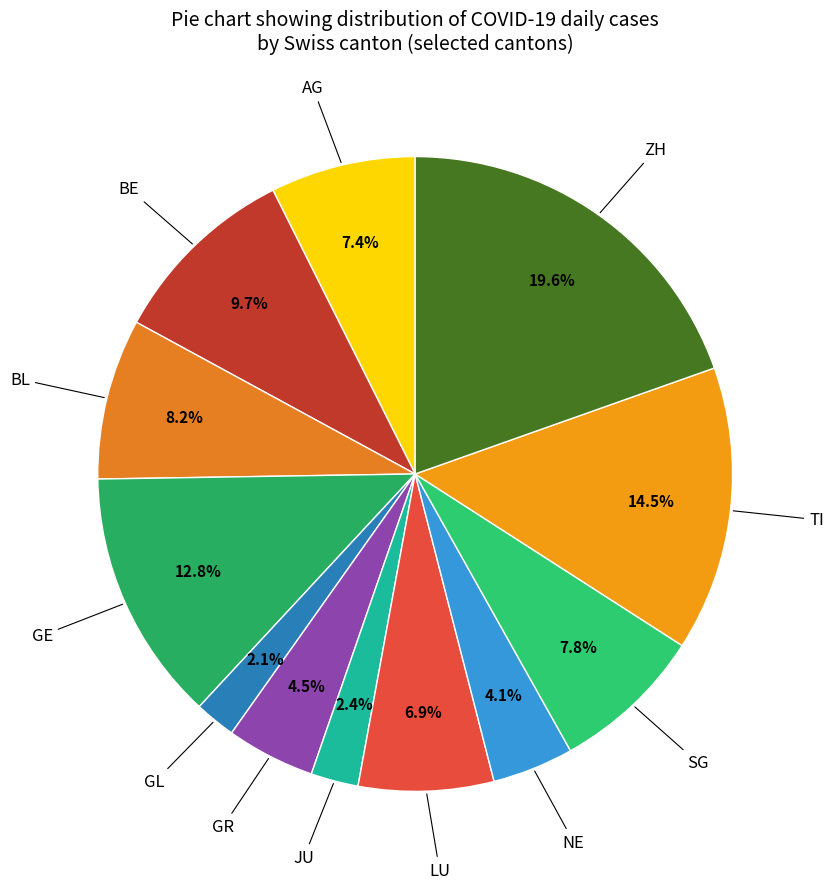

Approximately how many times larger is the value at JU compared to BL?

0.3